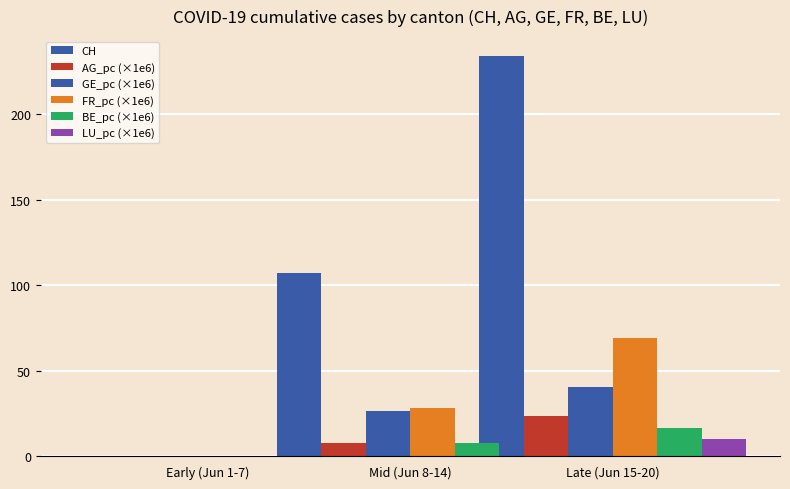

At which category is the sum across all series the highest?

Late (Jun 15-20)